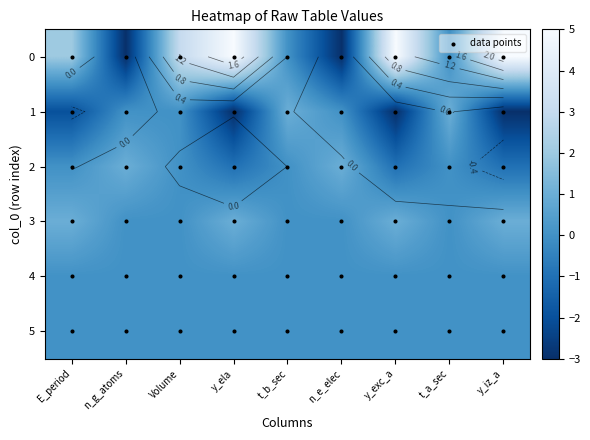

What is the sum of the 6 values at 1 and 4?

-3